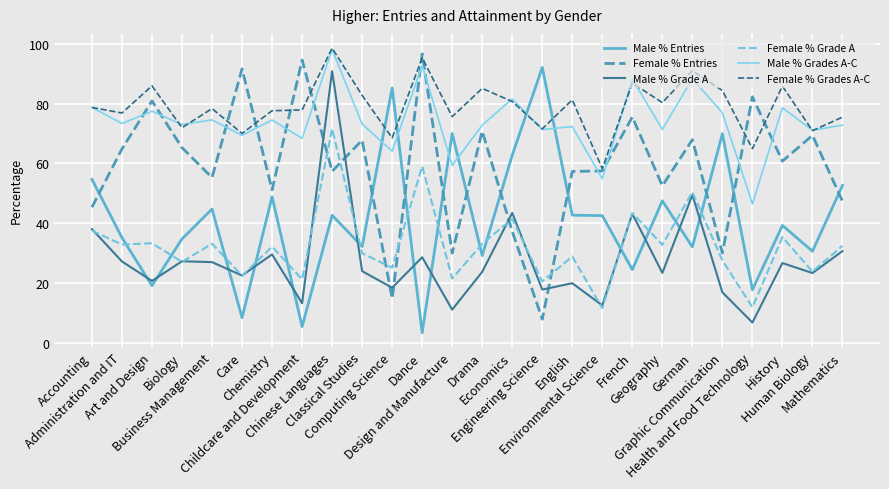

How many interior local valleys does the Male % Grades A-C series have?

11